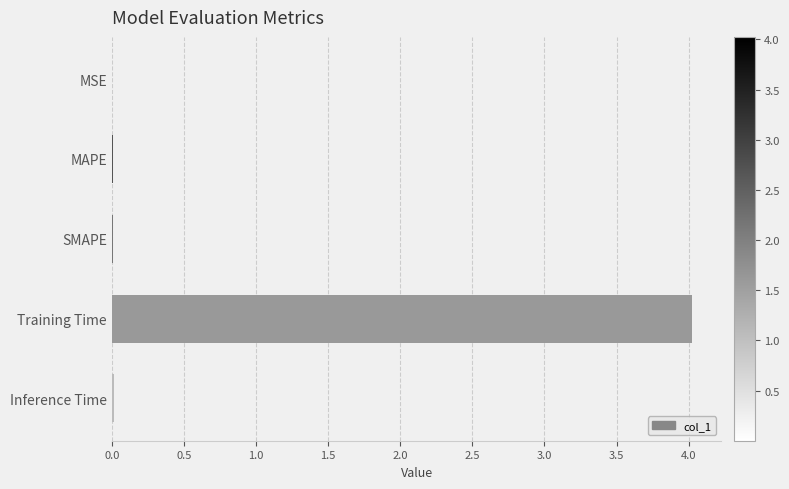

The value at MSE is 0.0. True or false?

True